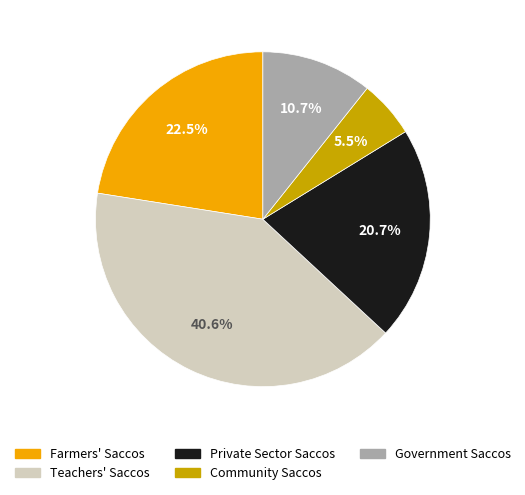

Does any single category account for the majority?

No